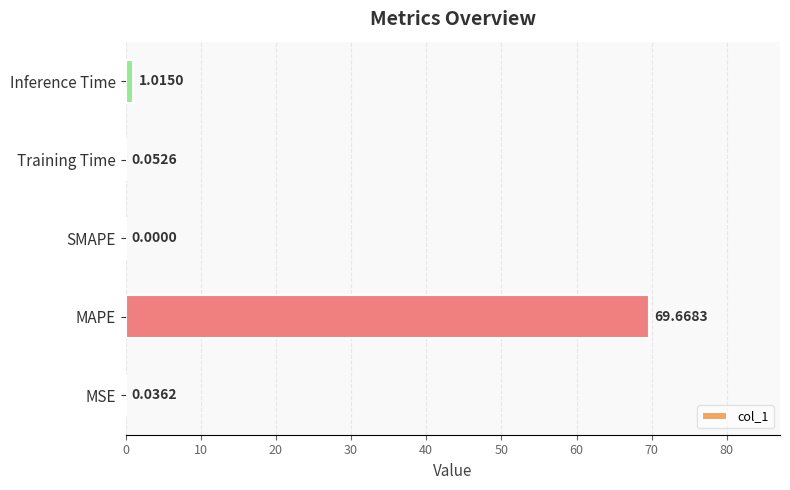

What is the change in value from MAPE to SMAPE?

-69.7